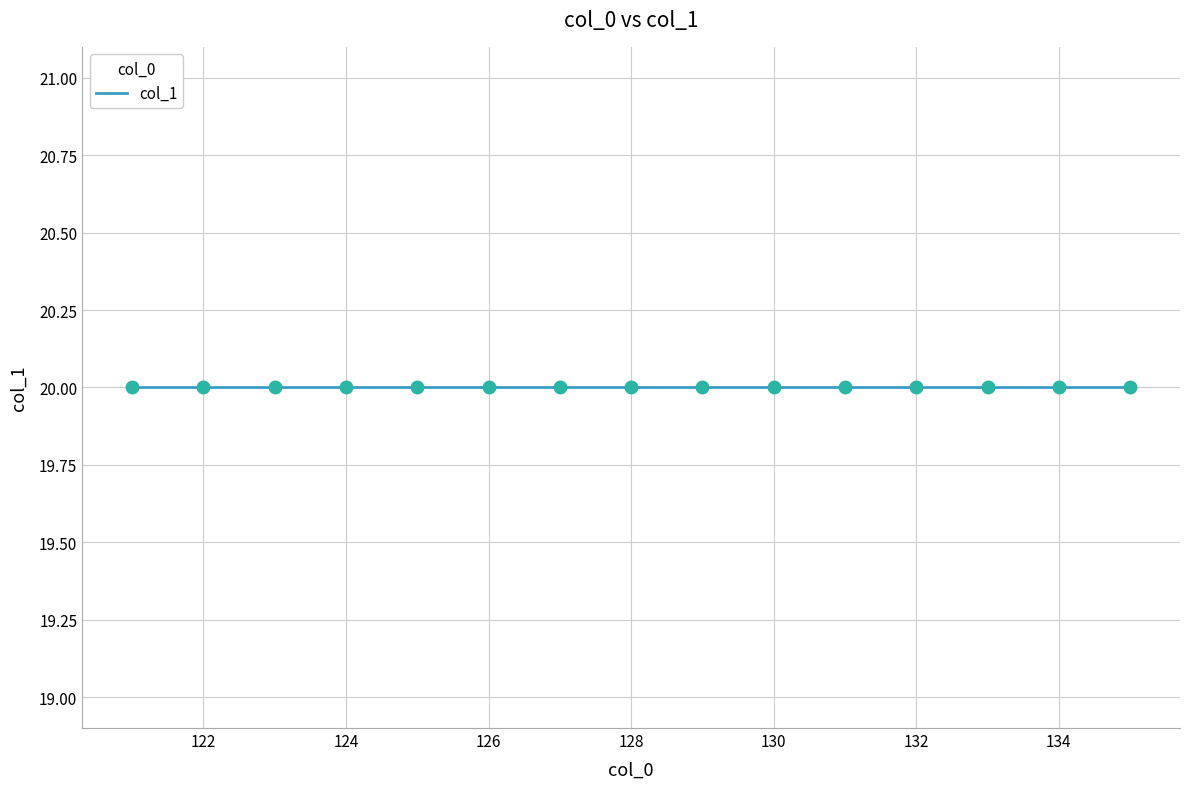

At which category does the chart reach its minimum across all series?

121